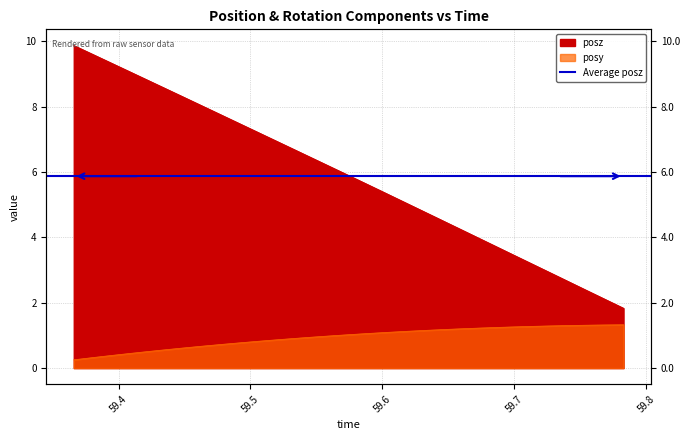

True or false: posy has more than 1 points higher than both neighbors.

False